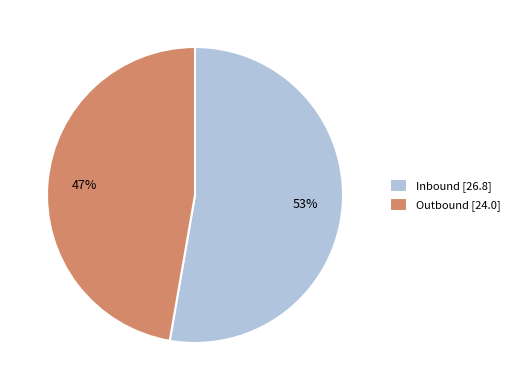

How many slices are in this pie chart?

2